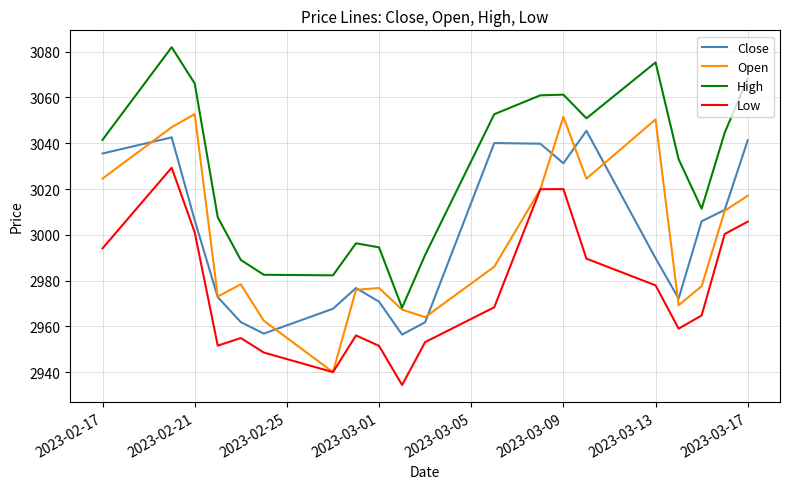

What is the lowest value of the Close series?

2956.4